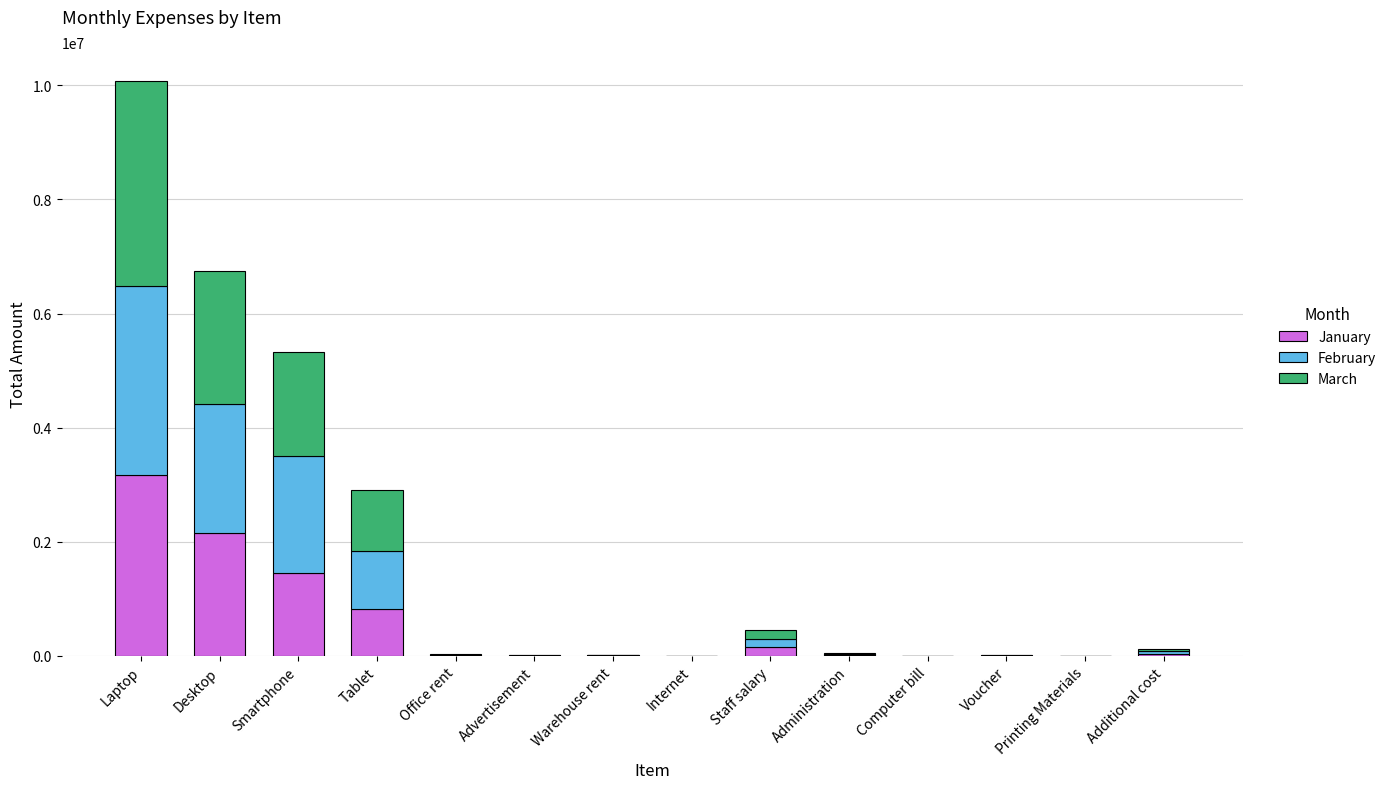

What is the sum of all January values?

7854500